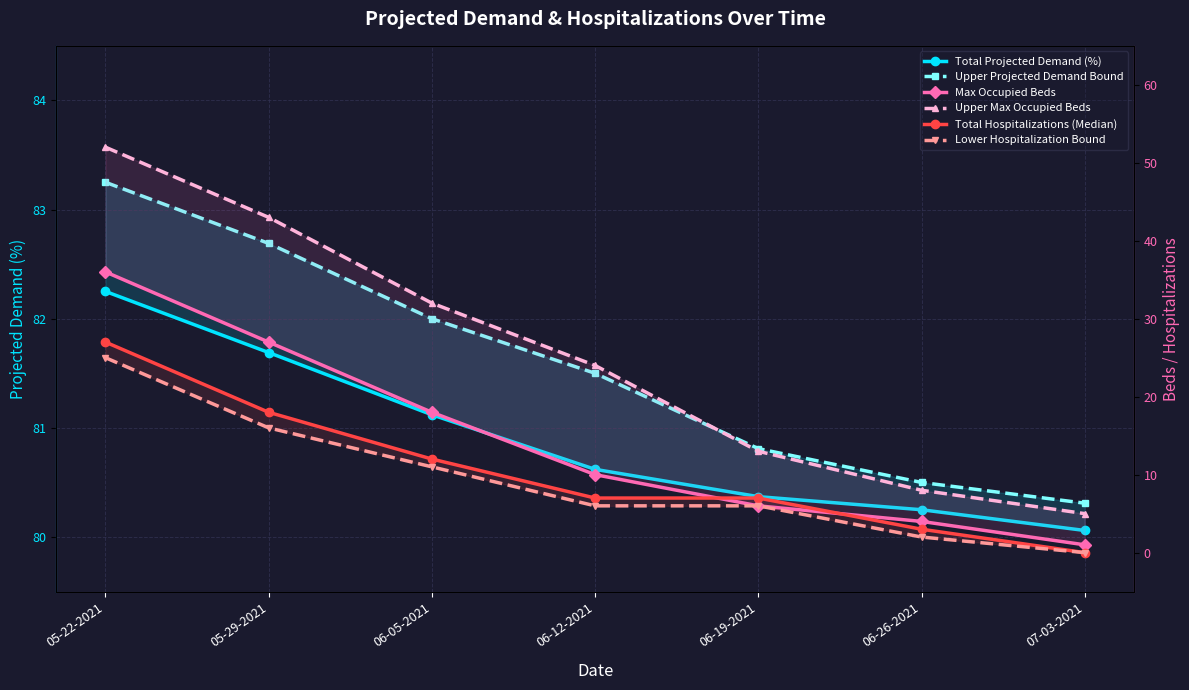

Reading left to right, extract all data points from this chart.

Total Projected Demand (%): 05-22-2021=82.2	05-29-2021=81.7	06-05-2021=81.1	06-12-2021=80.6	06-19-2021=80.4	06-26-2021=80.2	07-03-2021=80.1
Upper Projected Demand Bound: 05-22-2021=83.2	05-29-2021=82.7	06-05-2021=82.0	06-12-2021=81.5	06-19-2021=80.8	06-26-2021=80.5	07-03-2021=80.3
Max Occupied Beds: 05-22-2021=36.0	05-29-2021=27.0	06-05-2021=18.0	06-12-2021=10.0	06-19-2021=6.0	06-26-2021=4.0	07-03-2021=1.0
Upper Max Occupied Beds: 05-22-2021=52.0	05-29-2021=43.0	06-05-2021=32.0	06-12-2021=24.0	06-19-2021=13.0	06-26-2021=8.0	07-03-2021=5.0
Total Hospitalizations (Median): 05-22-2021=27.0	05-29-2021=18.0	06-05-2021=12.0	06-12-2021=7.0	06-19-2021=7.0	06-26-2021=3.0	07-03-2021=0.0
Lower Hospitalization Bound: 05-22-2021=25.0	05-29-2021=16.0	06-05-2021=11.0	06-12-2021=6.0	06-19-2021=6.0	06-26-2021=2.0	07-03-2021=0.0